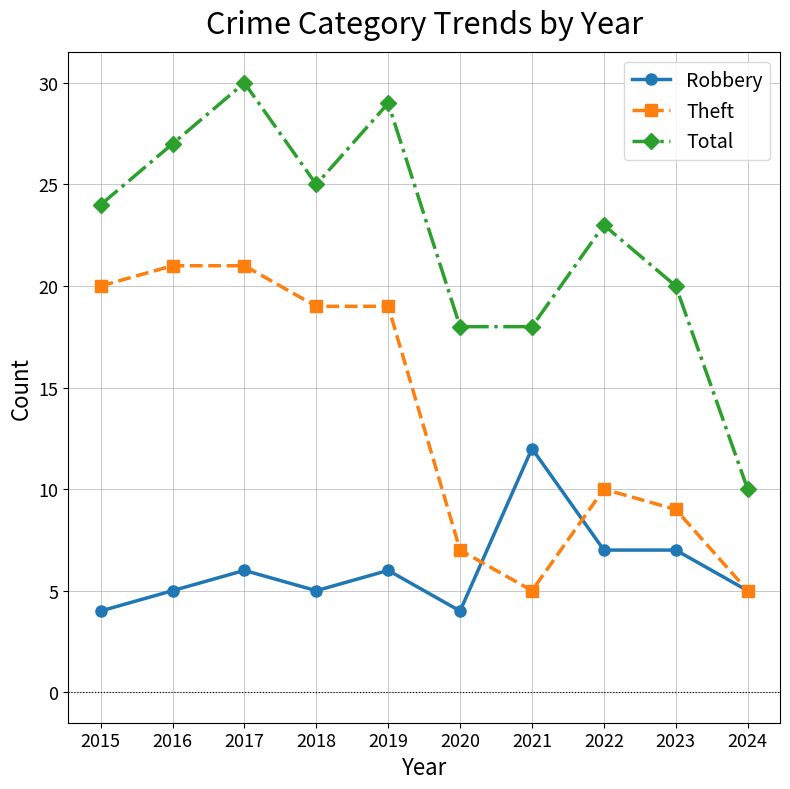

True or false: Theft has a value of 7 at 2021.

False